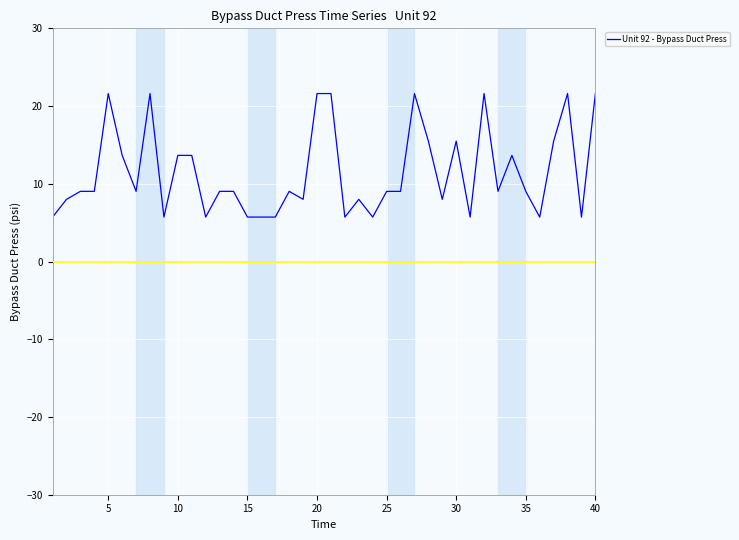

Is this an area chart (filled region under the line)?

No